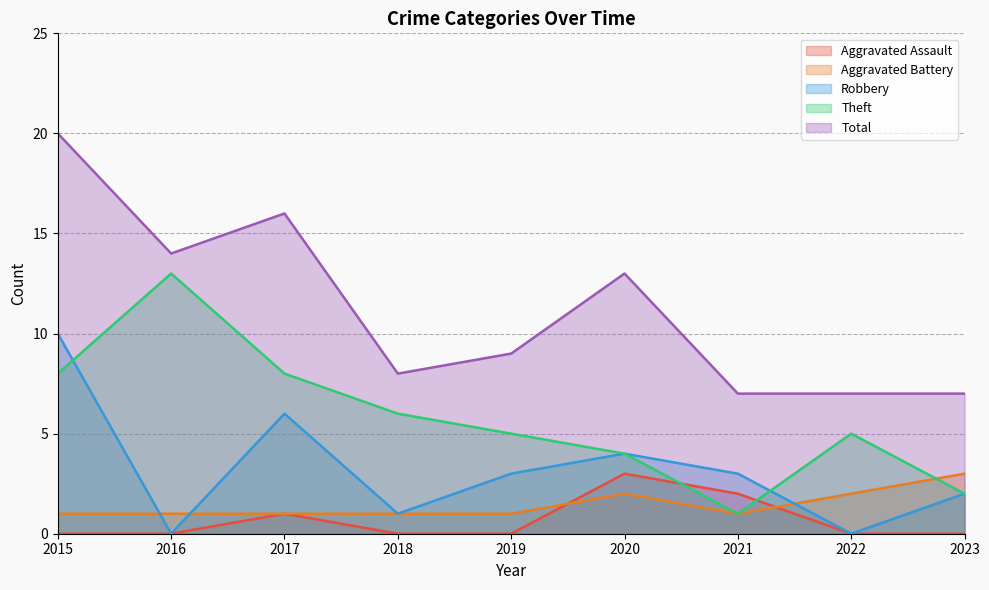

Where is the first local maximum for Robbery?

2017